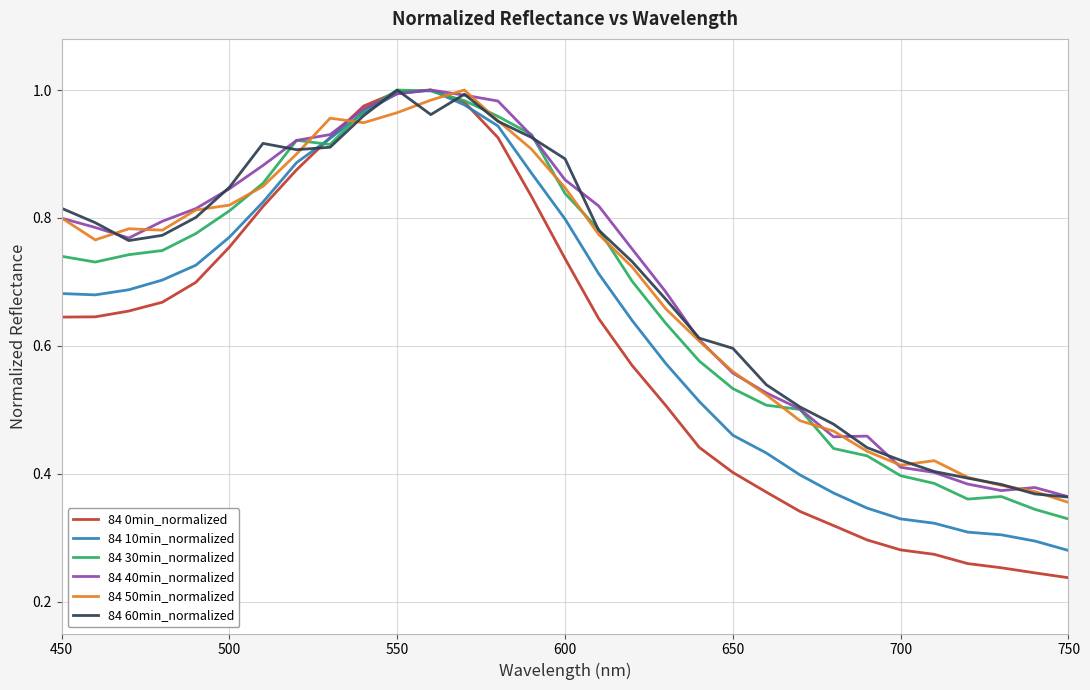

What is the difference between the maximum and second lowest values in the 84 40min_normalized series?

0.6